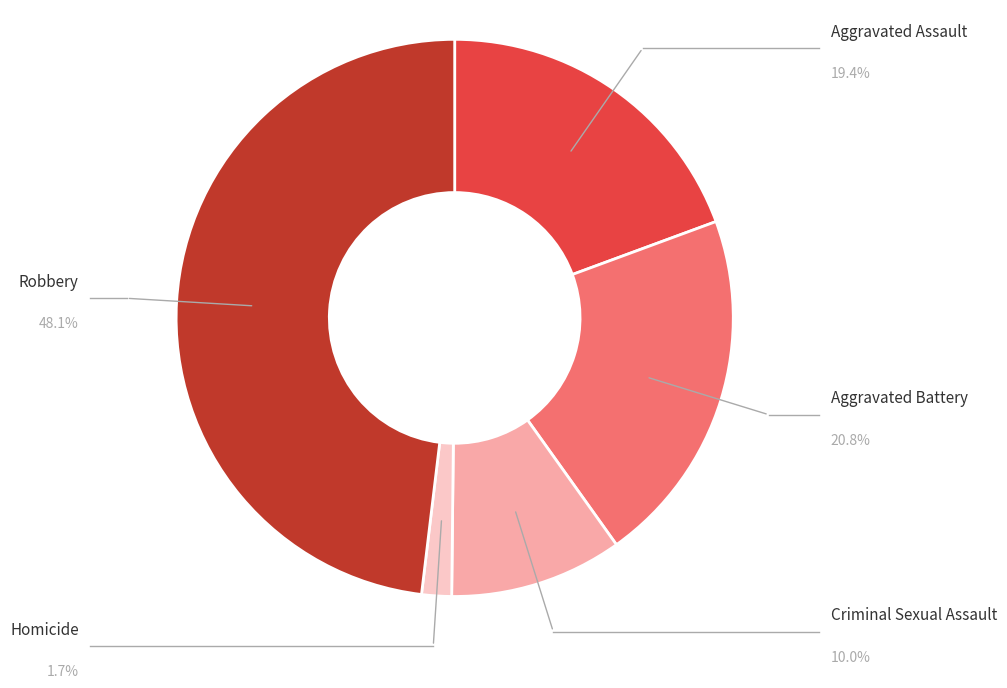

How many segments does this pie chart have?

5